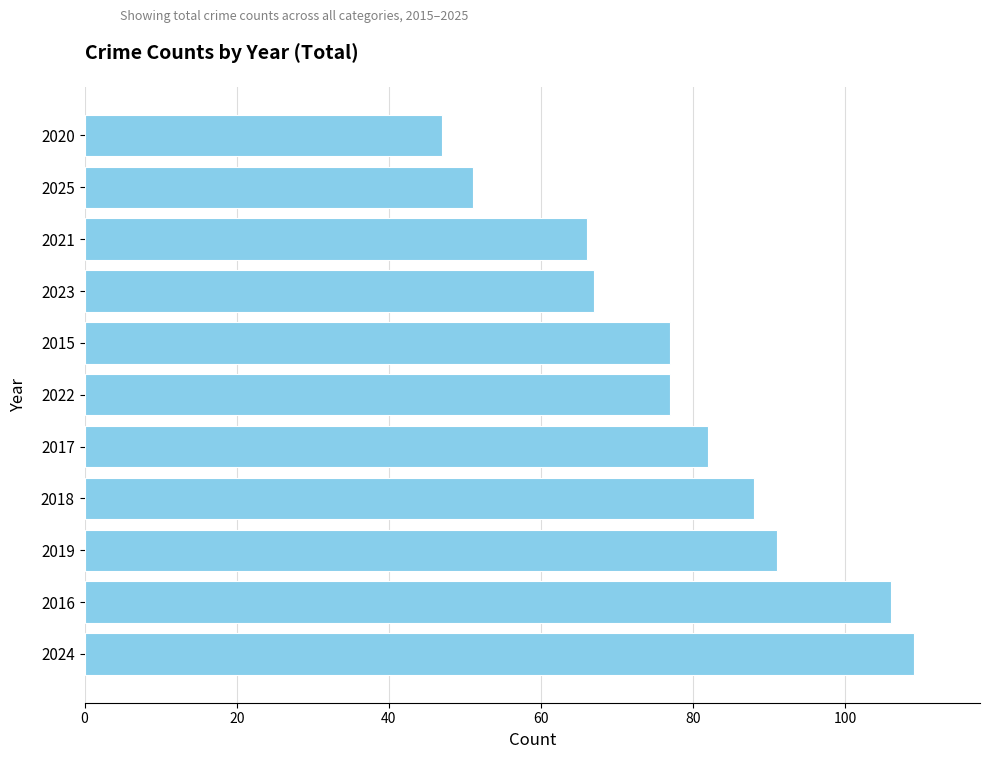

Read the value at 2025, to the nearest 5.

50